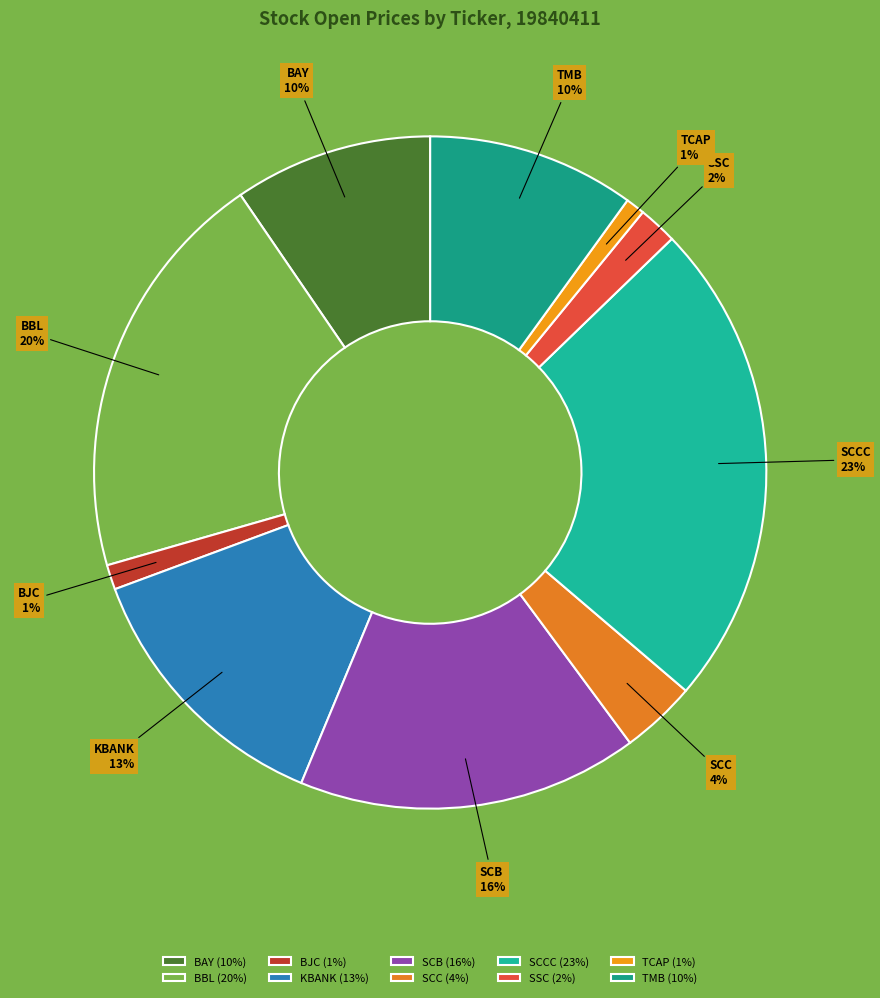

Does any single category account for the majority?

No